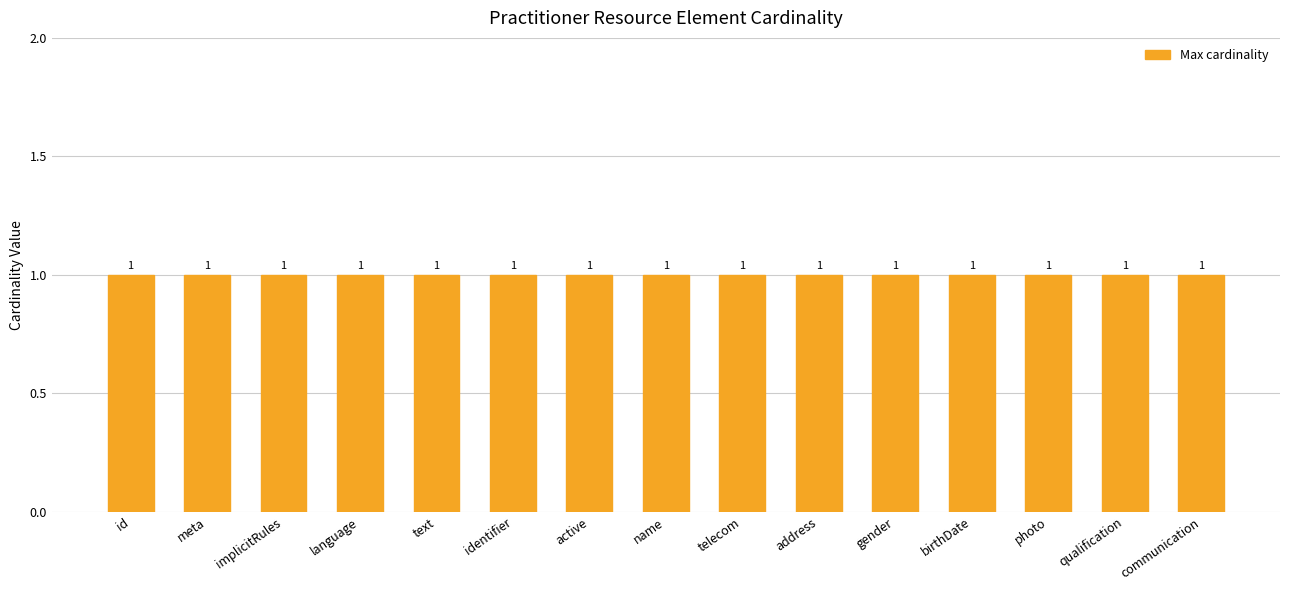

Between Practitioner.gender and Practitioner.photo, which is larger?

Practitioner.gender